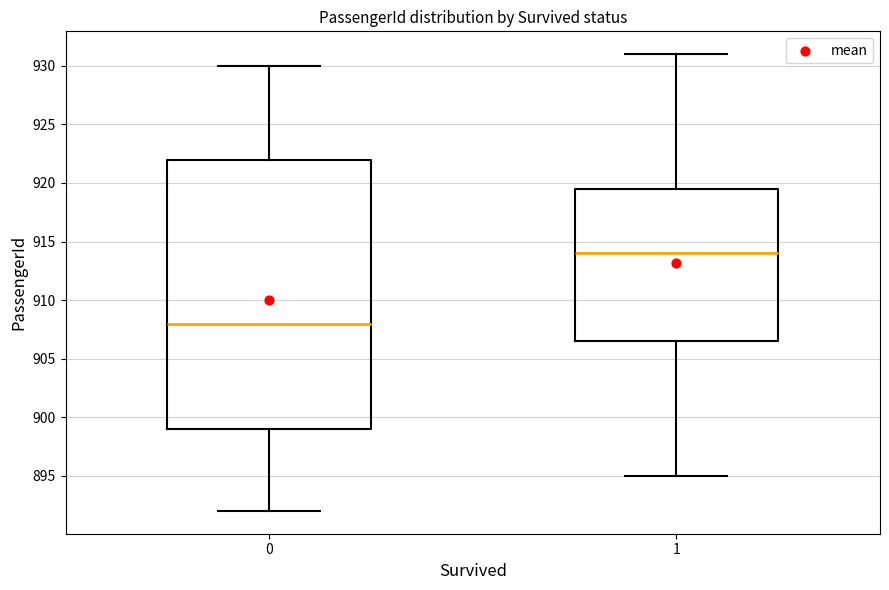

Reading left to right, transcribe this box plot: for each box, give where its median line is, the range the box spans, and where its two whiskers end, as read against the y-axis. The values are not printed on the chart, so give them approximately, as read against the axis.

0: median 908.0, box 899.0 to 922.0, whiskers 892.0 to 930.0
1: median 914.0, box 906.5 to 919.5, whiskers 895.0 to 931.0